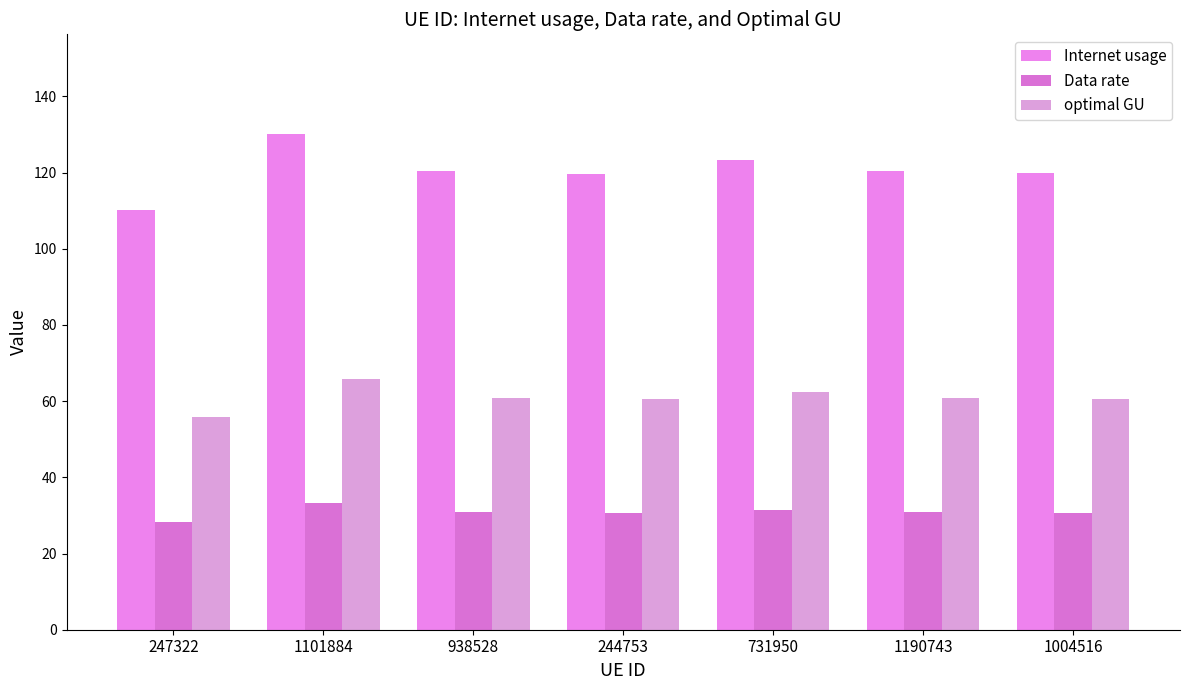

Reading left to right, list all the values displayed in this chart.

Internet usage: 110.1	130.2	120.3	119.7	123.2	120.4	119.9
Data rate: 28.2	33.3	30.8	30.6	31.5	30.8	30.7
optimal GU: 55.7	65.9	60.9	60.6	62.3	60.9	60.7